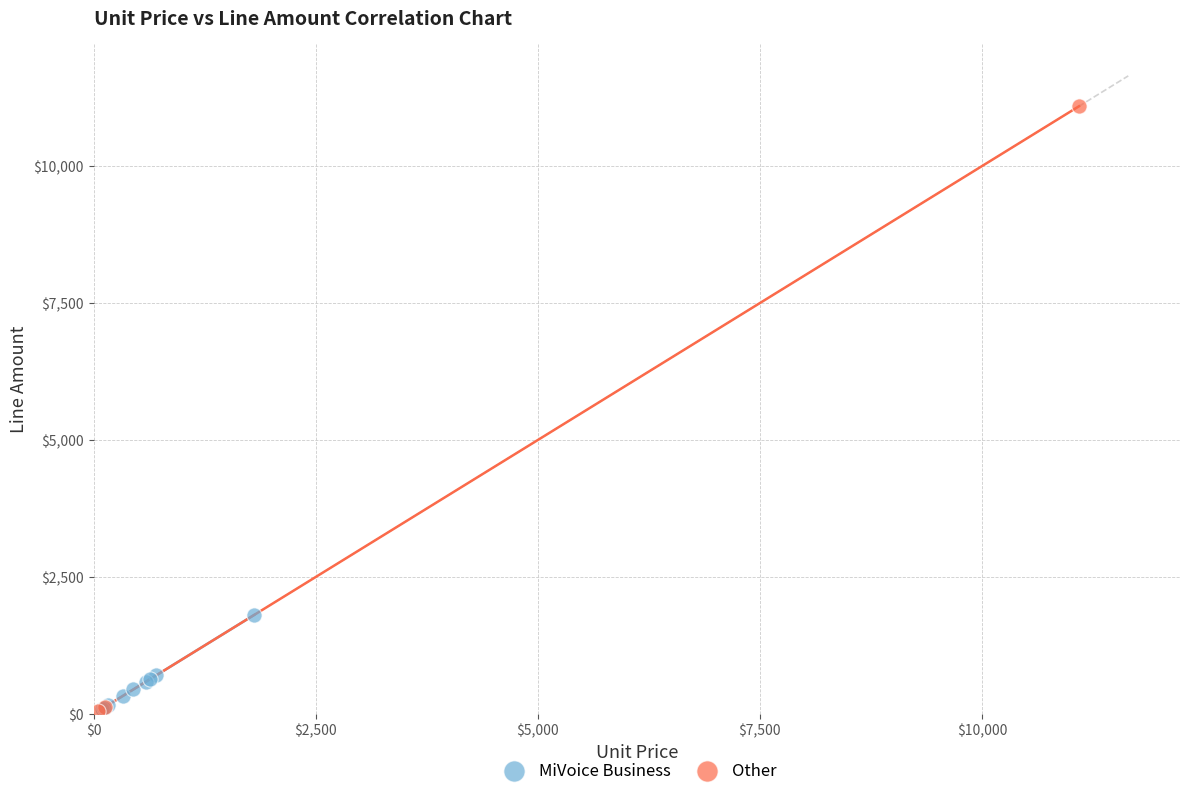

Which series has the largest Y range (max minus min)?

Other